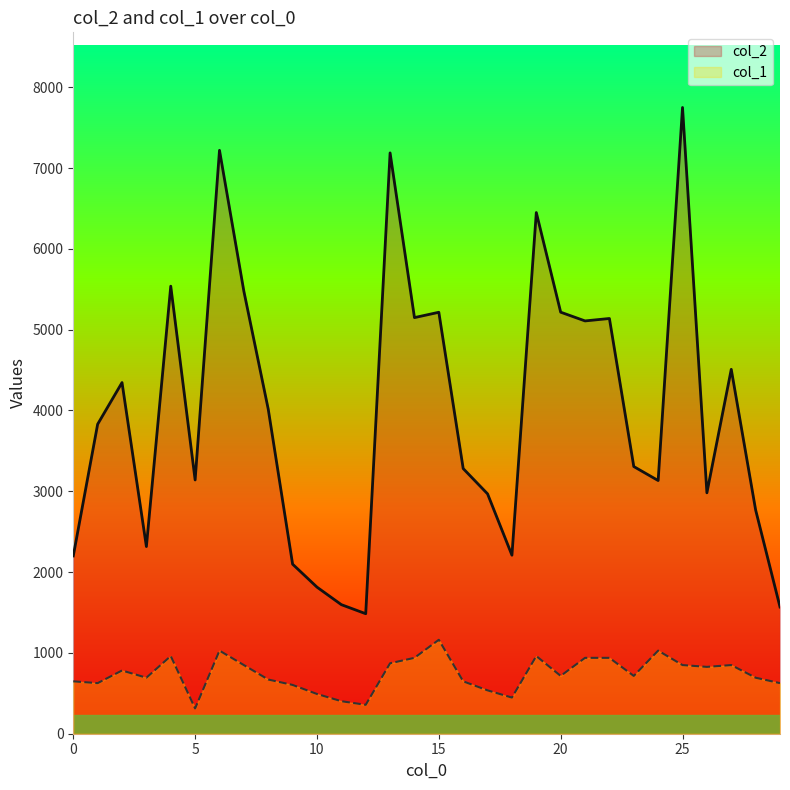

Between 9 and 25, which series saw the biggest shift?

col_2